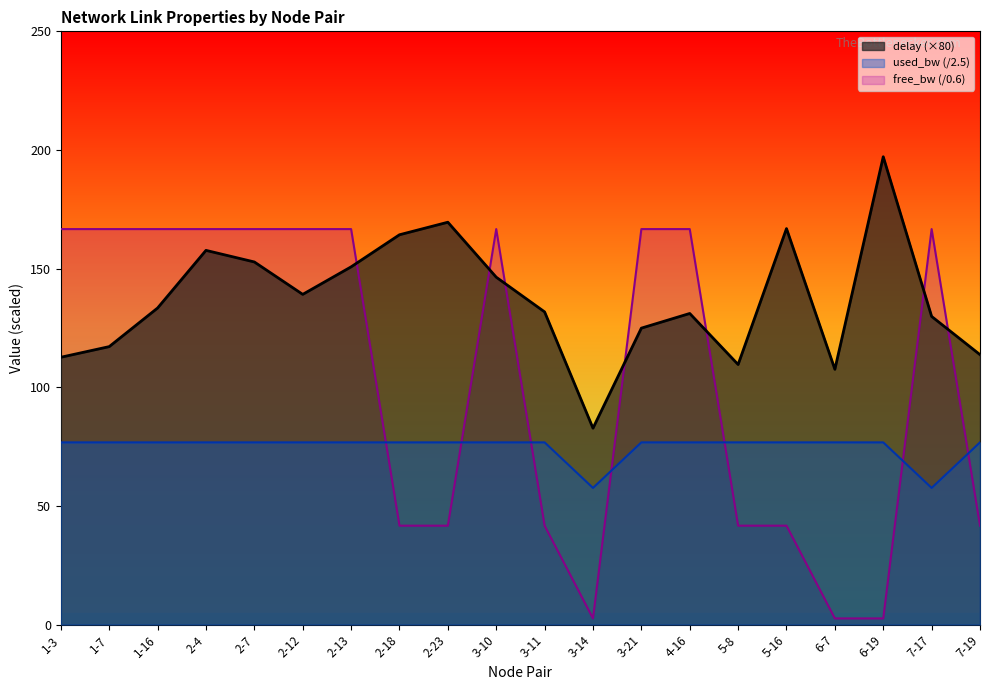

What is the label of the 14th point from the right?

2-13